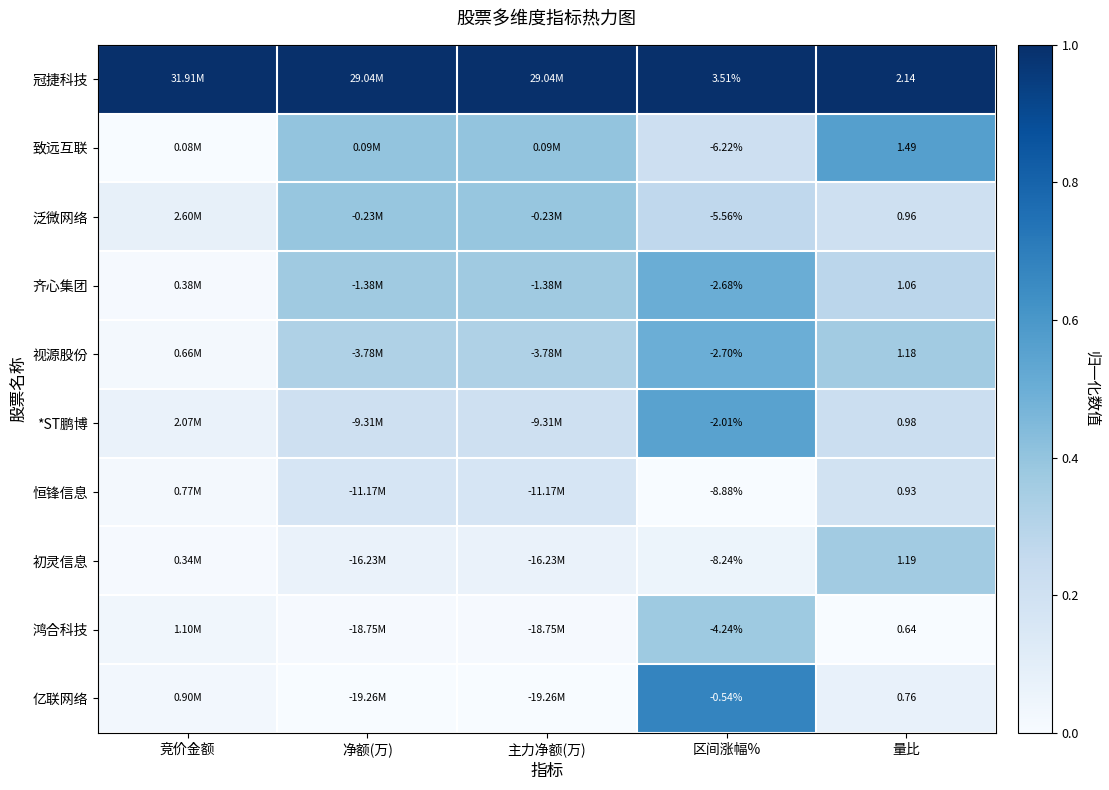

What is the greatest value displayed?

1.0